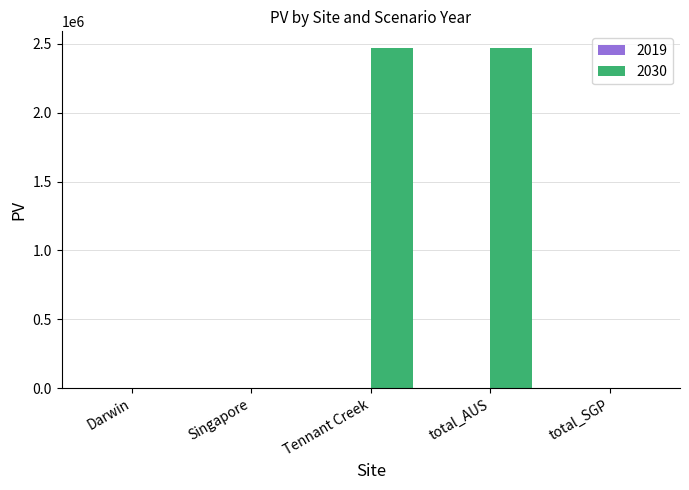

Are the bars horizontal?

No